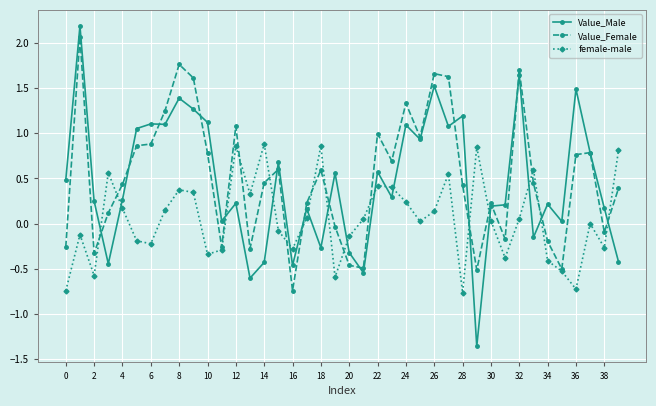

Which series has the largest range (max minus min)?

Value_Male